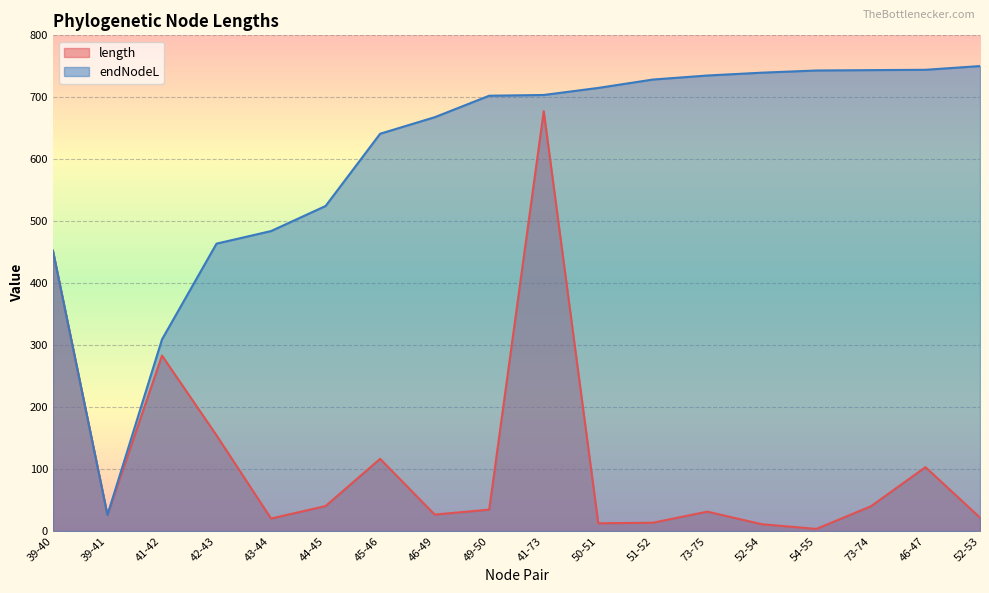

What value does the endNodeL series have at 44-45?

524.6